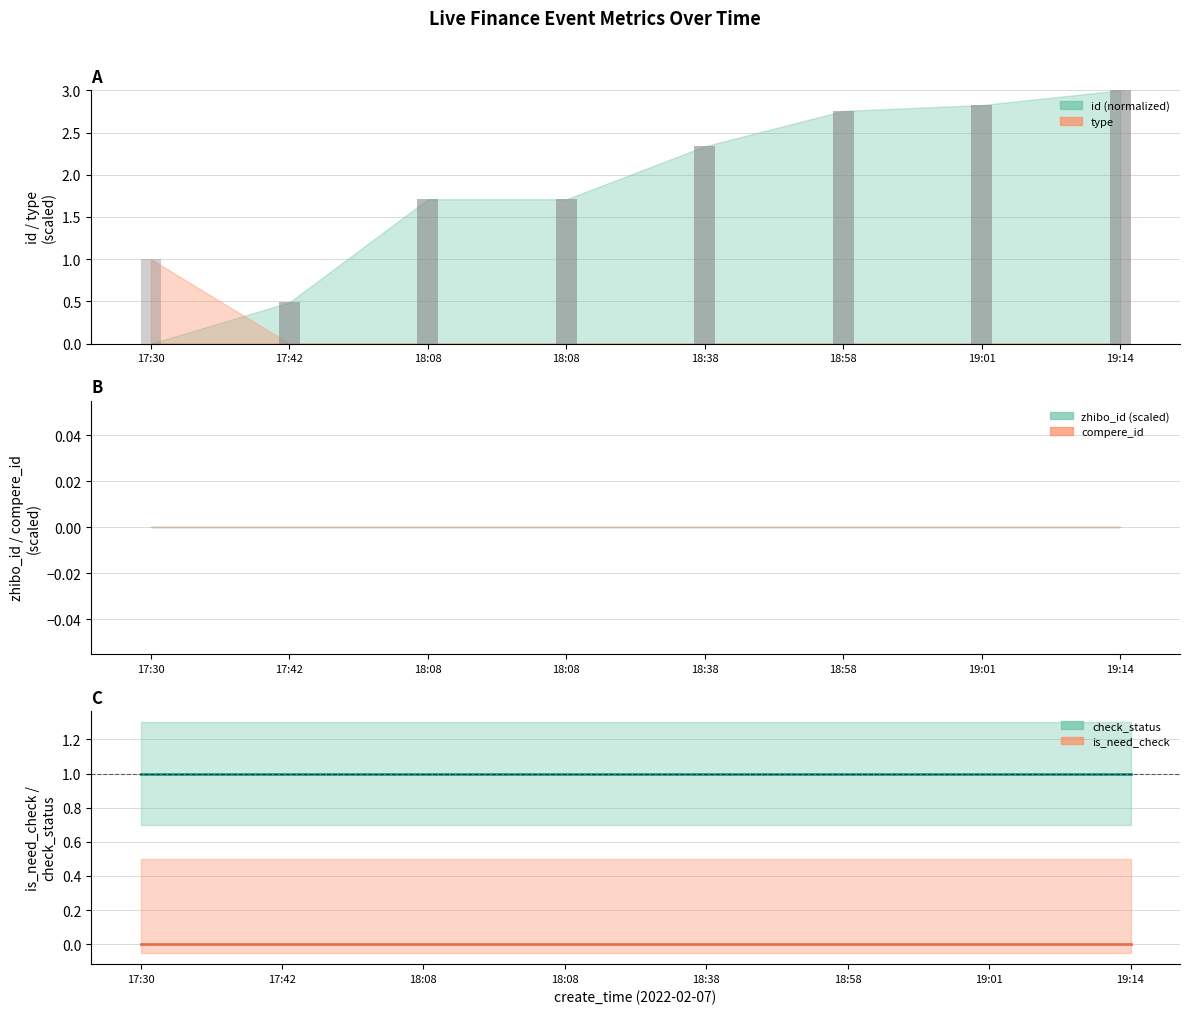

True or false: check_status has a value of 0 at 18:08.

False